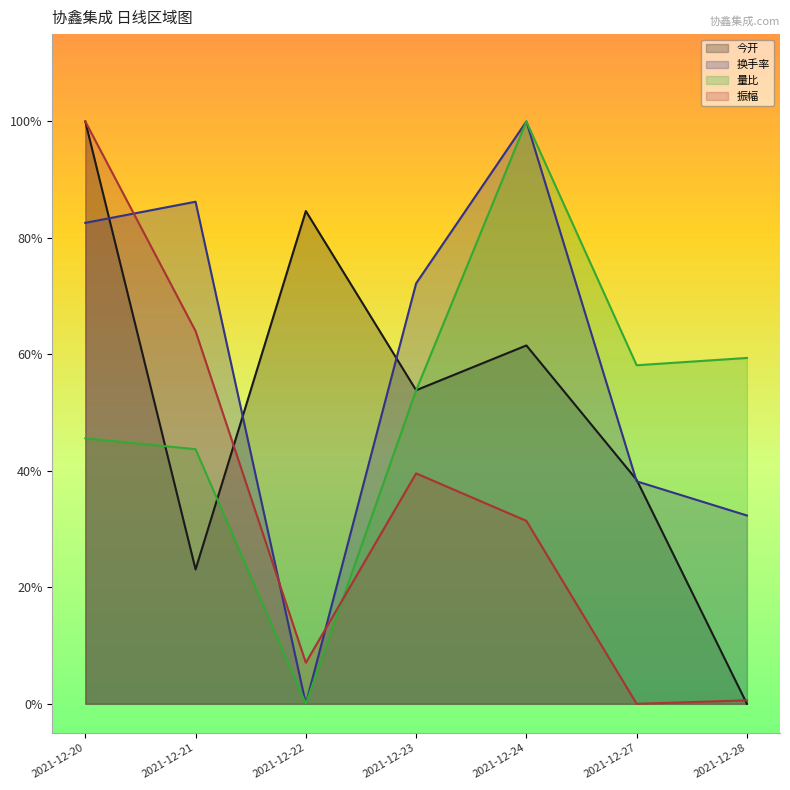

Between 2021-12-20 and 2021-12-22, which is larger?

2021-12-20